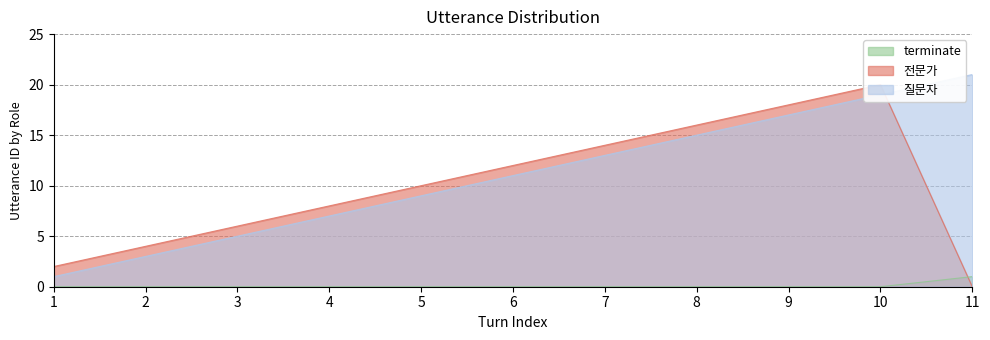

Which series has the largest range (max minus min)?

질문자